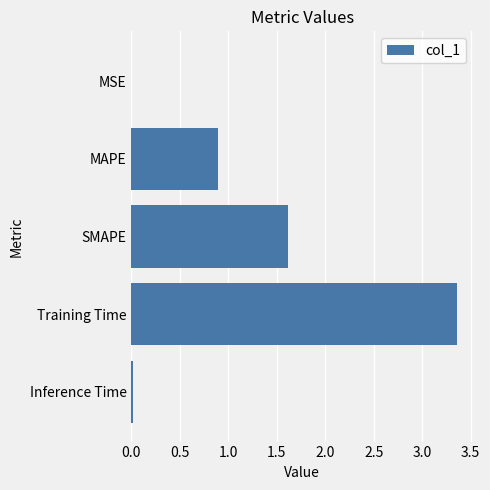

Is it true that the value at MSE is 0.0?

True